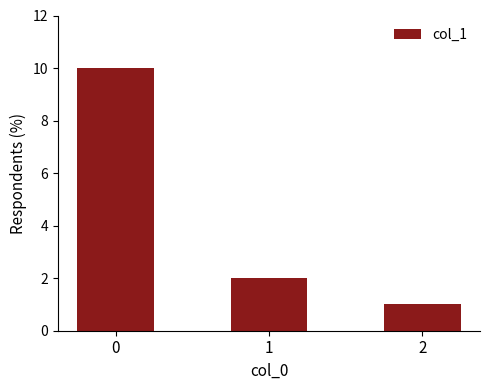

What is the value of the 2nd bar from the left?

2